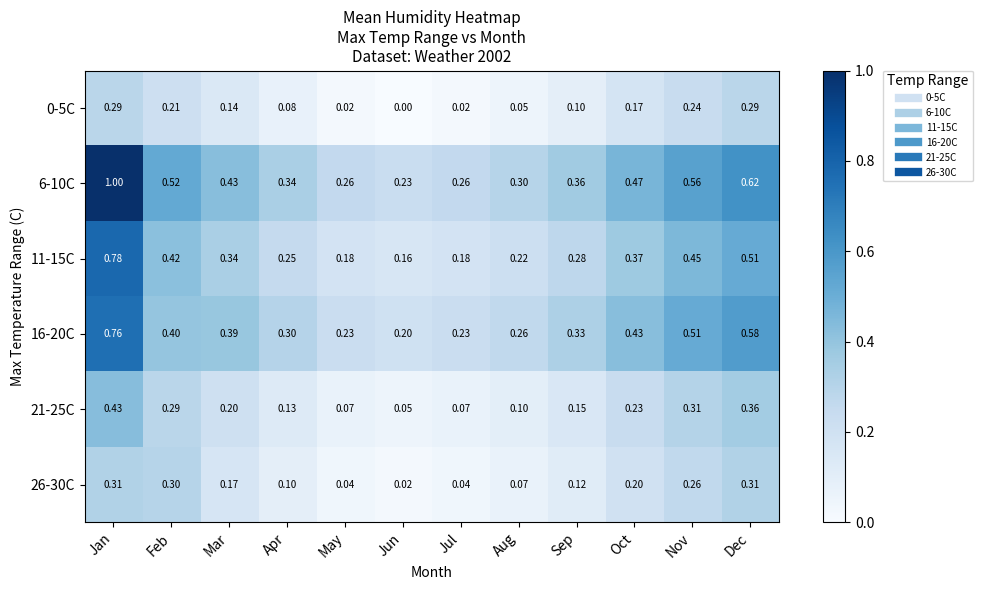

Is the value of 21-25C at Sep greater than the value of 26-30C at Feb?

No